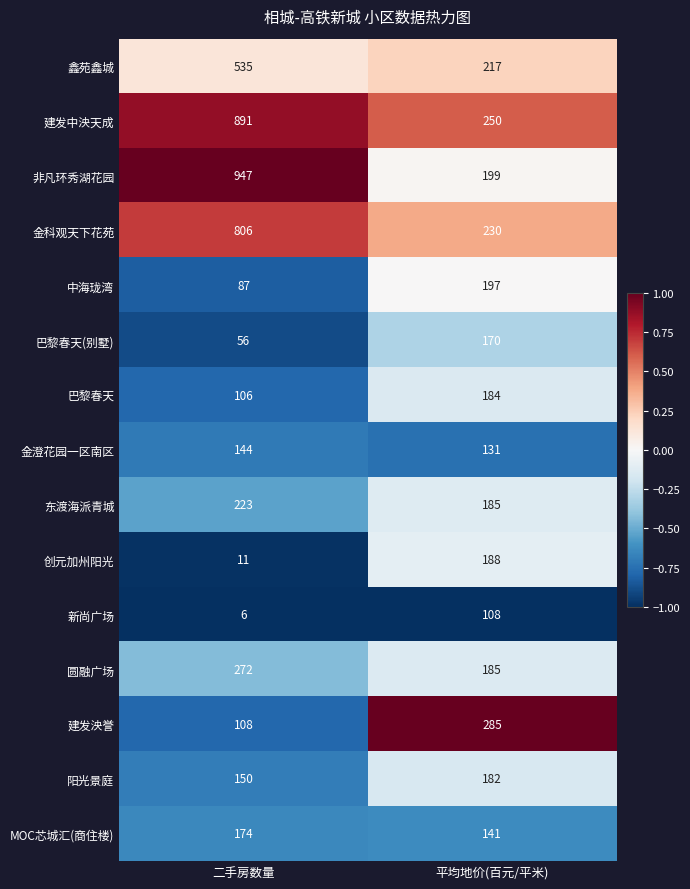

Reading left to right, list all the values displayed in this chart.

鑫苑鑫城: 二手房数量=535	平均地价(百元/平米)=217
建发中泱天成: 二手房数量=891	平均地价(百元/平米)=250
非凡环秀湖花园: 二手房数量=947	平均地价(百元/平米)=199
金科观天下花苑: 二手房数量=806	平均地价(百元/平米)=230
中海珑湾: 二手房数量=87	平均地价(百元/平米)=197
巴黎春天(别墅): 二手房数量=56	平均地价(百元/平米)=170
巴黎春天: 二手房数量=106	平均地价(百元/平米)=184
金澄花园一区南区: 二手房数量=144	平均地价(百元/平米)=131
东渡海派青城: 二手房数量=223	平均地价(百元/平米)=185
创元加州阳光: 二手房数量=11	平均地价(百元/平米)=188
新尚广场: 二手房数量=6	平均地价(百元/平米)=108
圆融广场: 二手房数量=272	平均地价(百元/平米)=185
建发泱誉: 二手房数量=108	平均地价(百元/平米)=285
阳光景庭: 二手房数量=150	平均地价(百元/平米)=182
MOC芯城汇(商住楼): 二手房数量=174	平均地价(百元/平米)=141